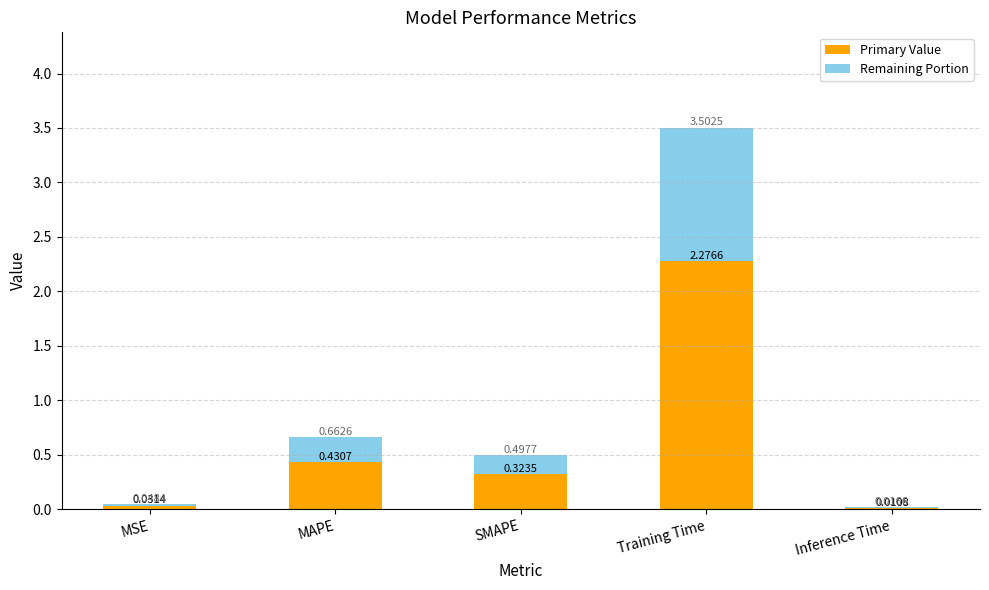

At which category is the sum across all series the highest?

Training Time